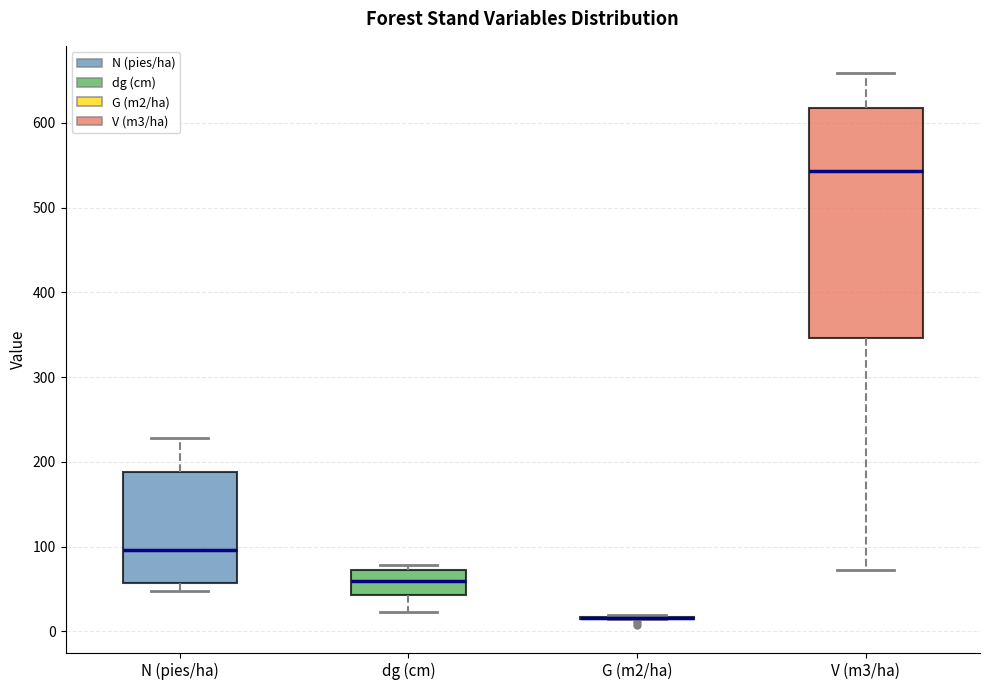

Reading left to right, transcribe this box plot: for each box, give where its median line is, the range the box spans, and where its two whiskers end, as read against the y-axis. The values are not printed on the chart, so give them approximately, as read against the axis.

N (pies/ha): median 100, box 60 to 190, whiskers 50 to 230
dg (cm): median 60, box 40 to 70, whiskers 20 to 80
G (m2/ha): box collapsed to a line at 20, whiskers 10 to 20
V (m3/ha): median 540, box 350 to 620, whiskers 70 to 660